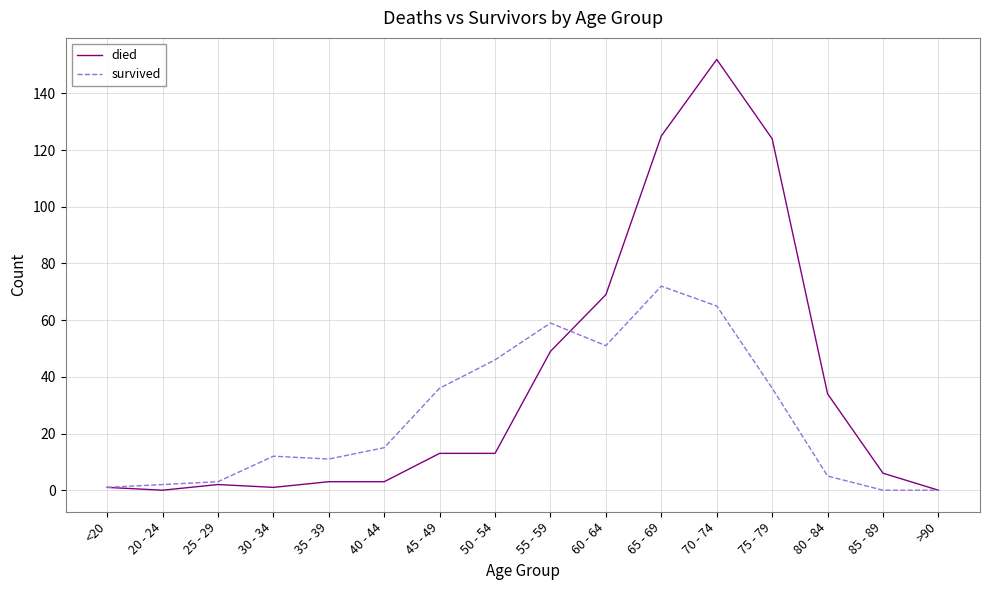

What position from the left is 80 - 84?

14